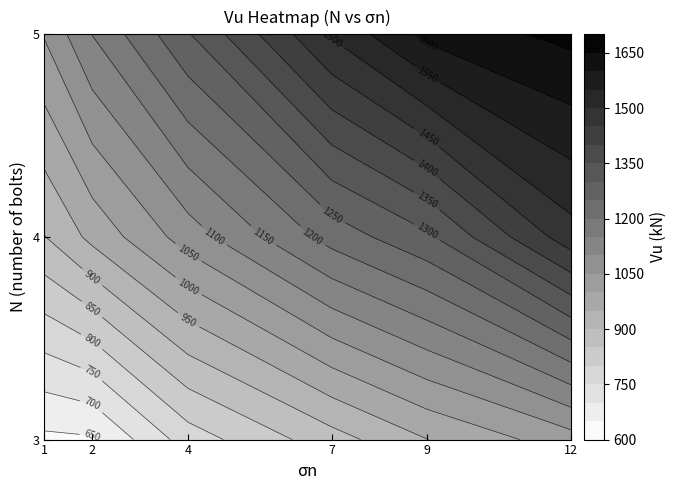

Is the value of N=3 at 17 greater than the value of N=4 at 15?

No